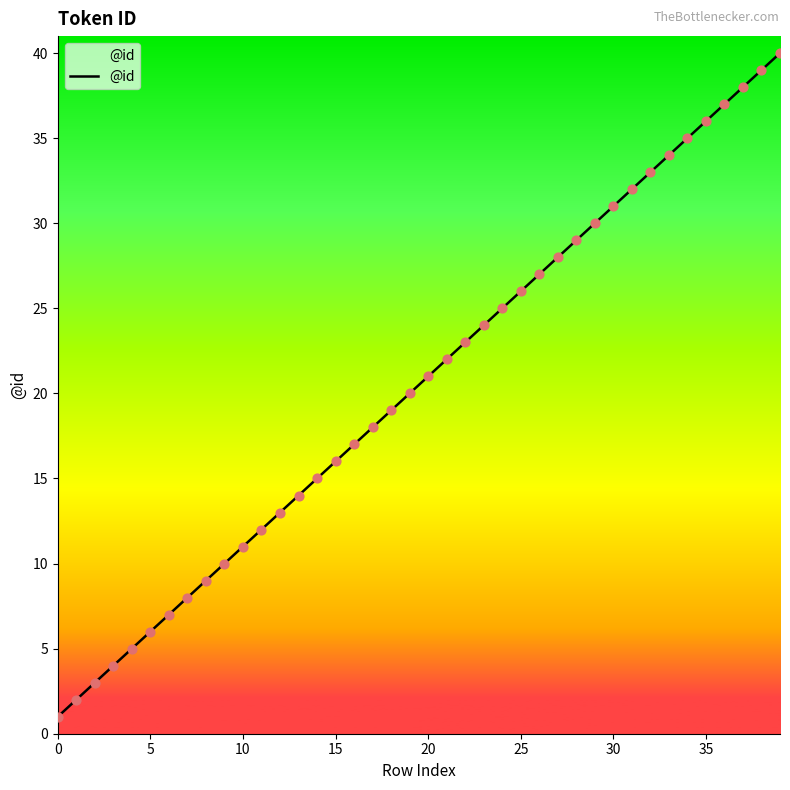

What is the change in value from 11 to 12?

+1